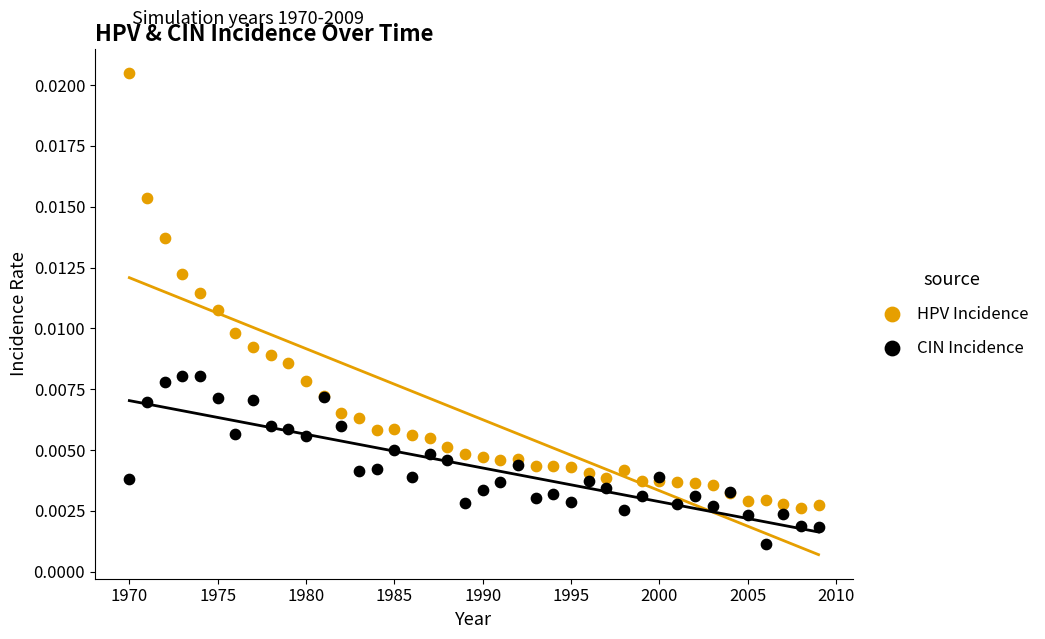

What is the X range (max minus min) for the scatter plot?

39.0